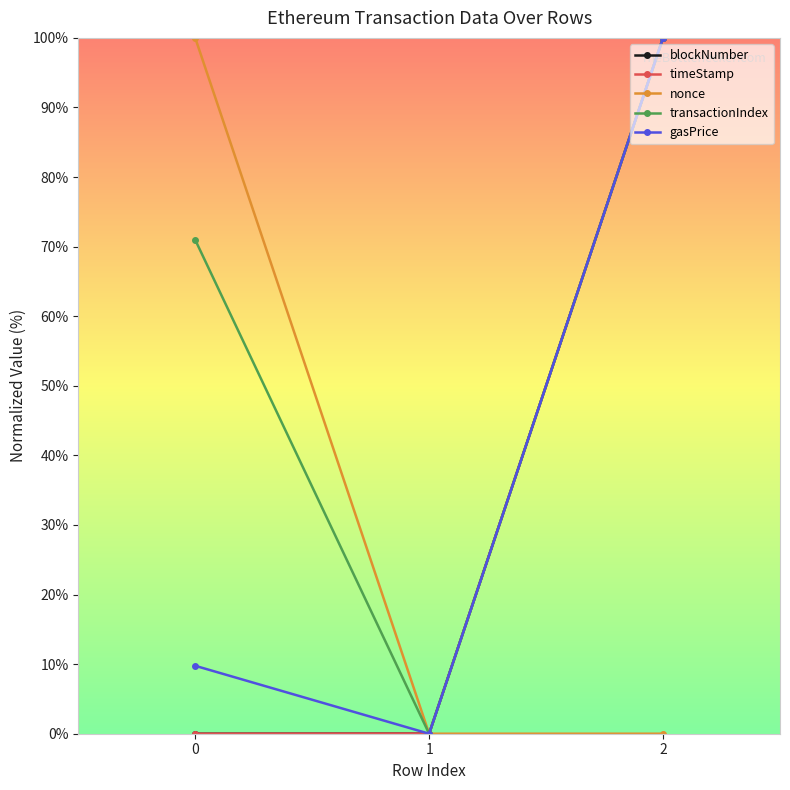

What is the sum of all nonce values?

100.0